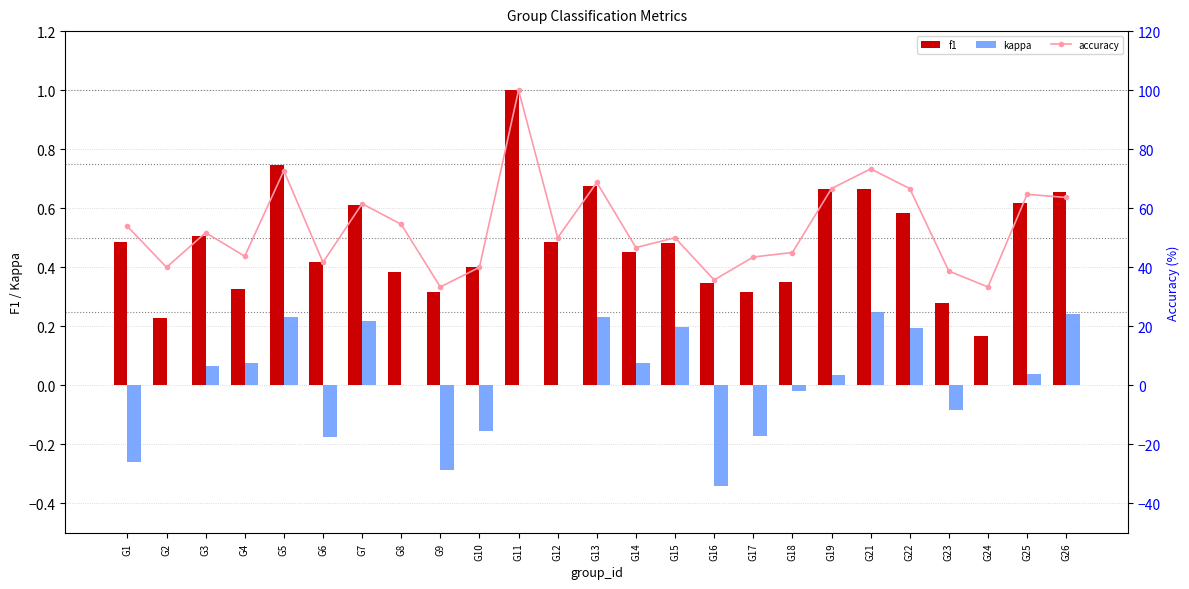

What are all the series names shown in the legend?

f1, kappa, accuracy